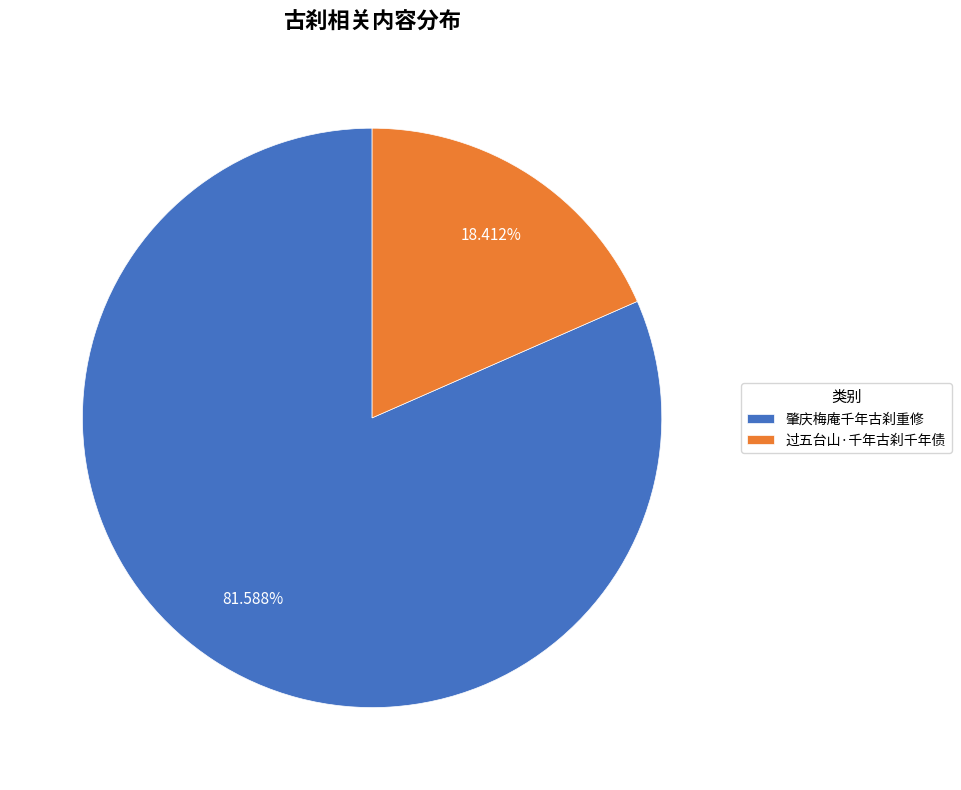

Which has a higher value, 过五台山·千年古刹千年债 or 肇庆梅庵千年古刹重修?

肇庆梅庵千年古刹重修